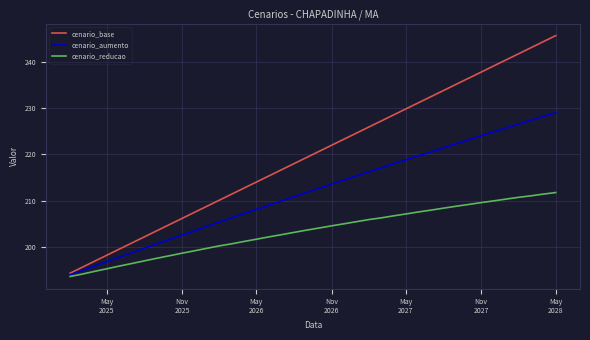

Which series has the largest total across all categories?

cenario_base